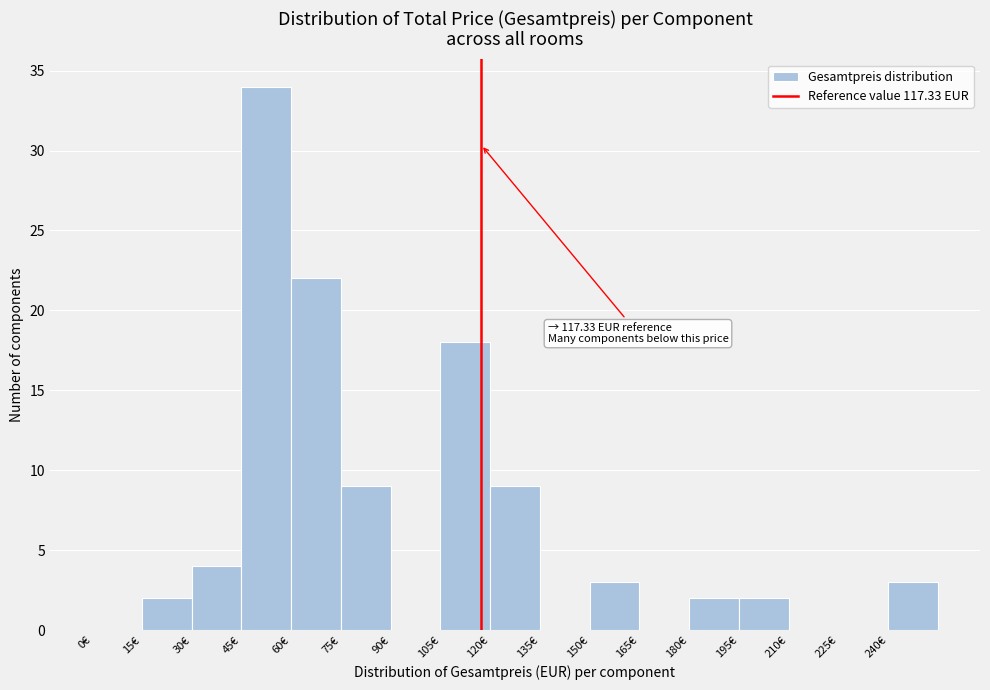

Which range on the x-axis has the tallest bar?

45 to 60